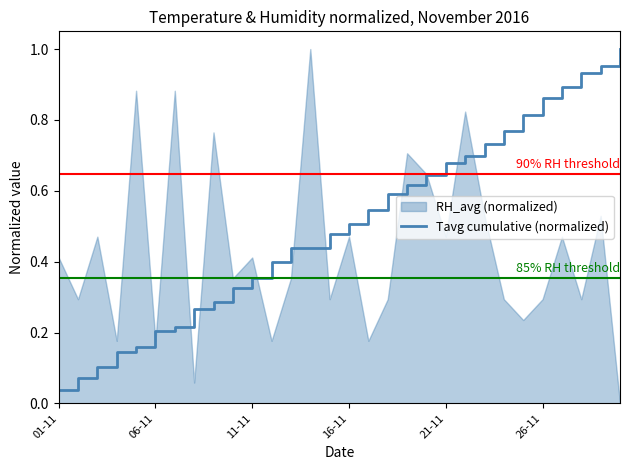

Does the chart have visible grid lines?

No